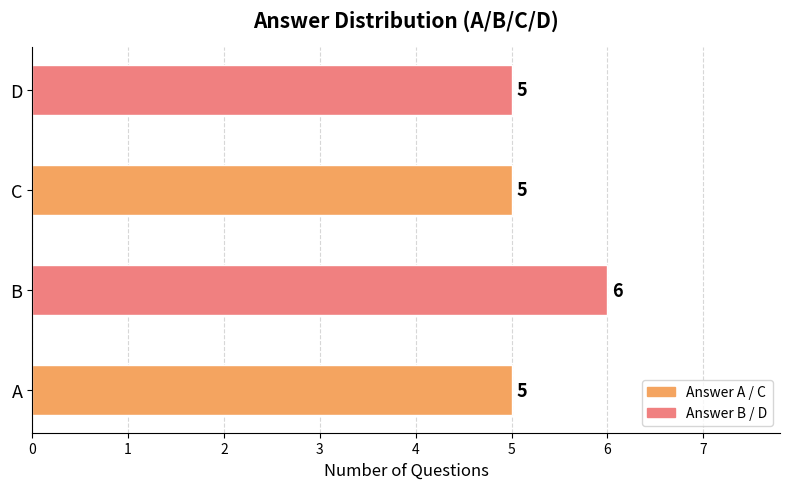

What is the sum of the values at B and D?

11